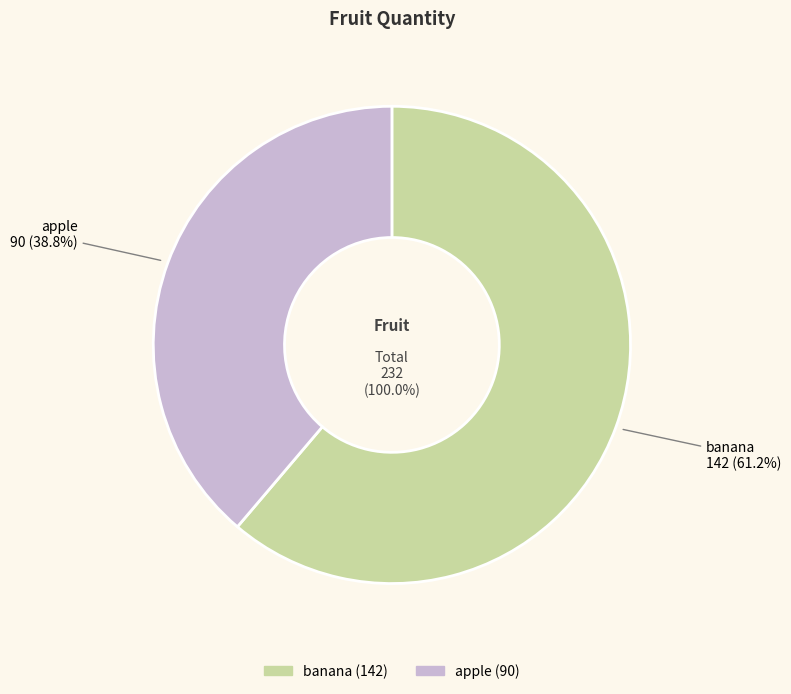

Rank the categories by value from highest to lowest.

banana, apple